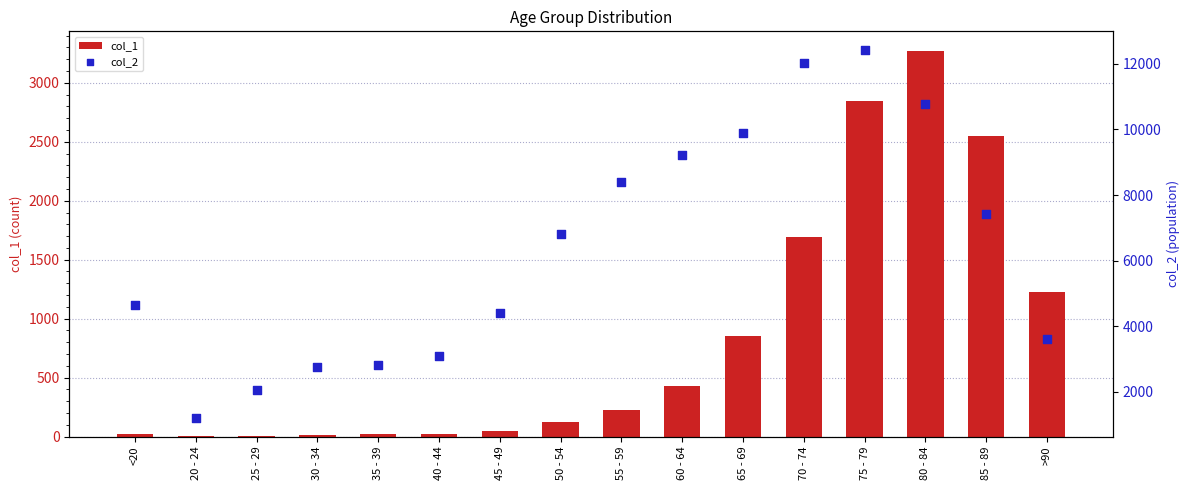

Which series contains the highest Y value?

col_2